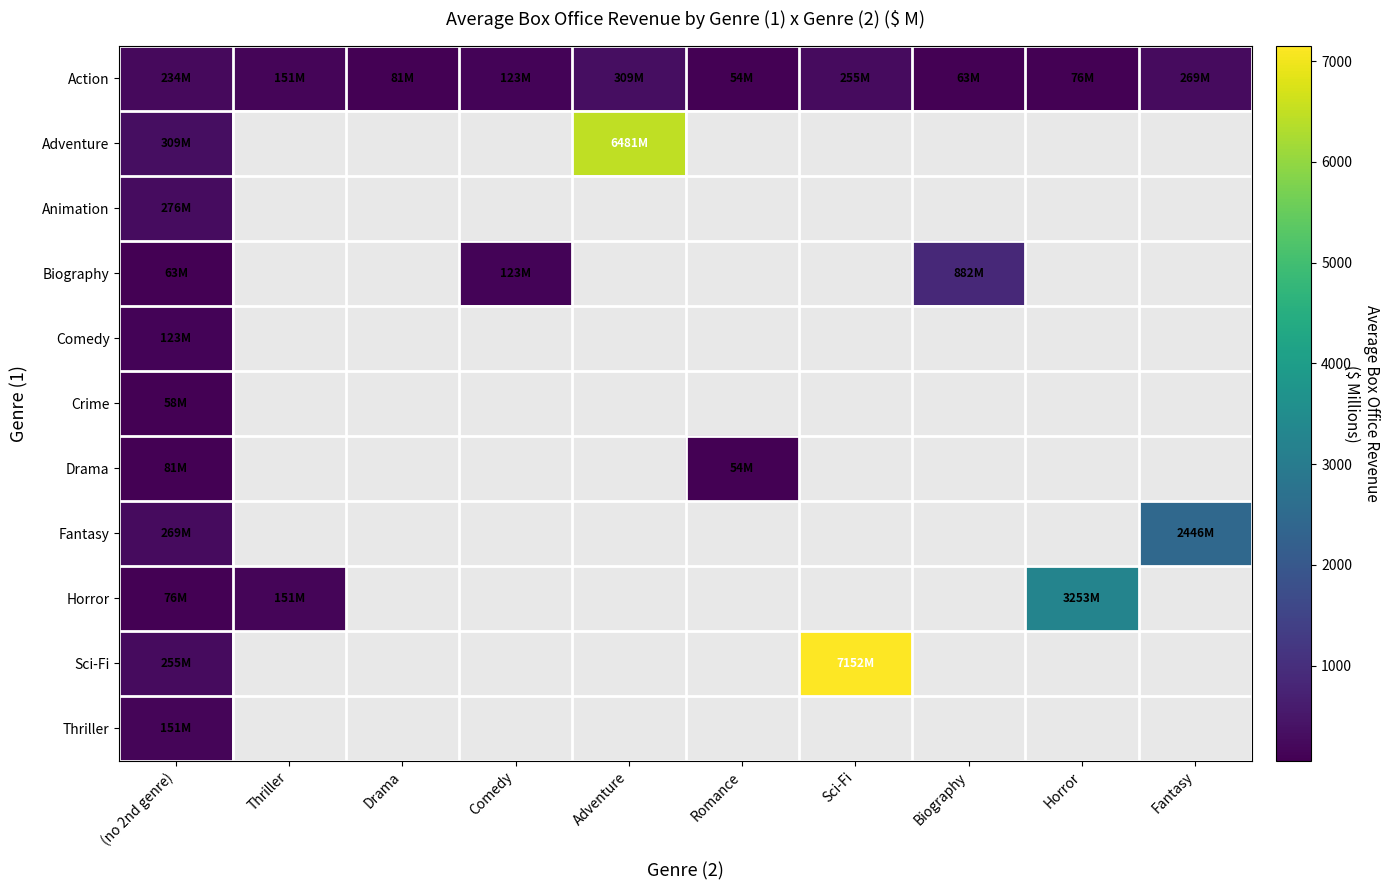

Which series has the widest spread of values?

Sci-Fi